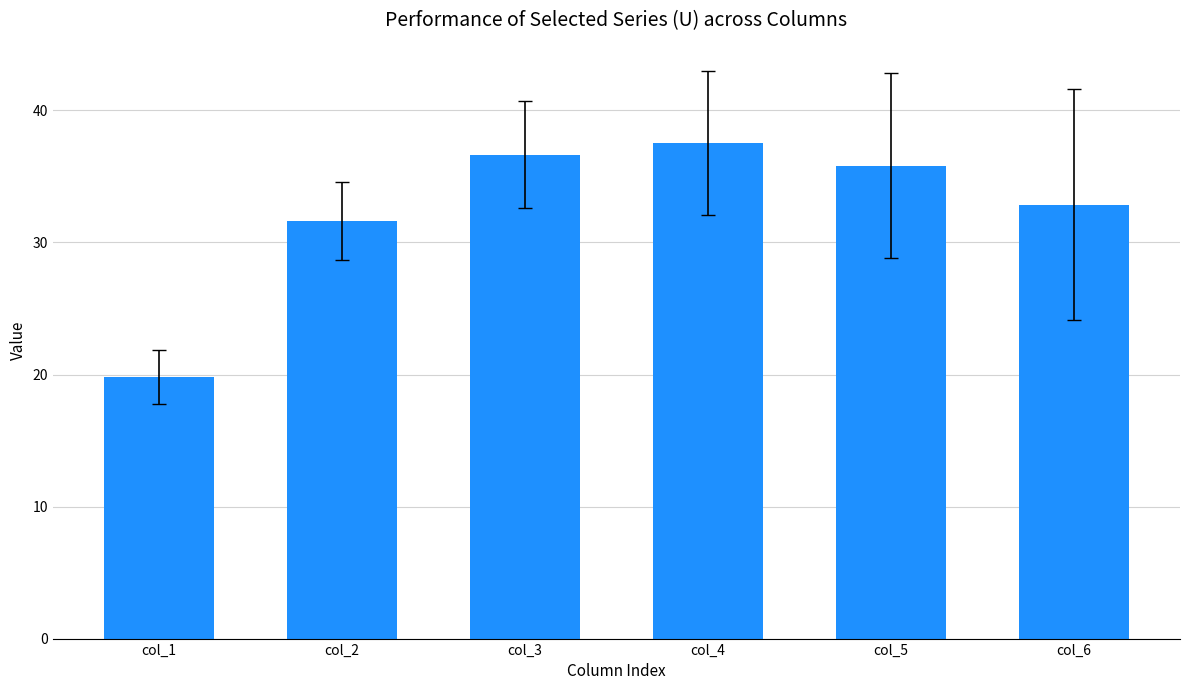

What is the sum of all values?

194.3